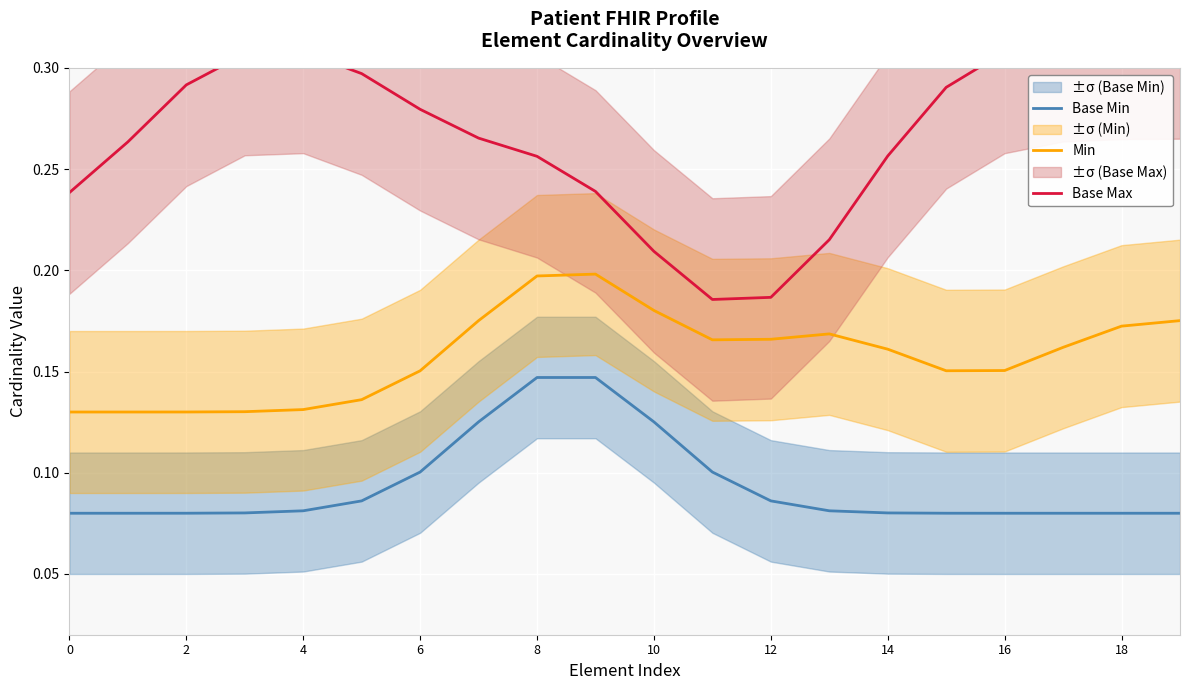

In Min, how many points are higher than both neighbors (excluding endpoints)?

2